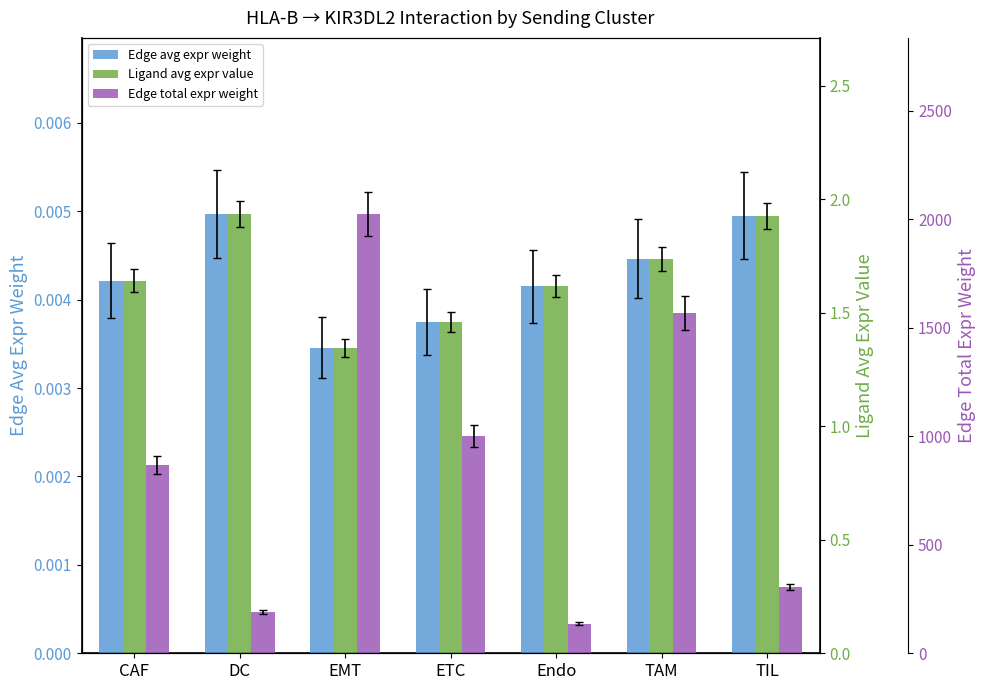

Which has a higher value, TAM or TIL?

TIL